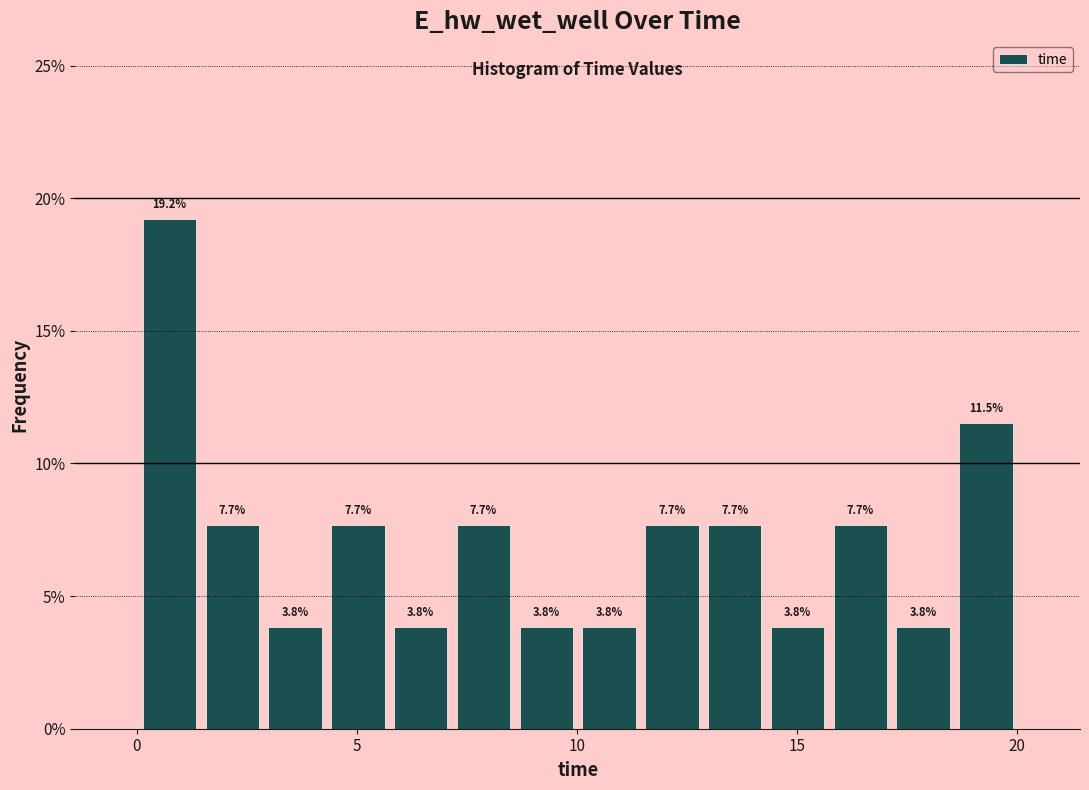

Around what value on the x-axis is the tallest bar? Give the approximate position of its centre, as read against the axis.

0.5